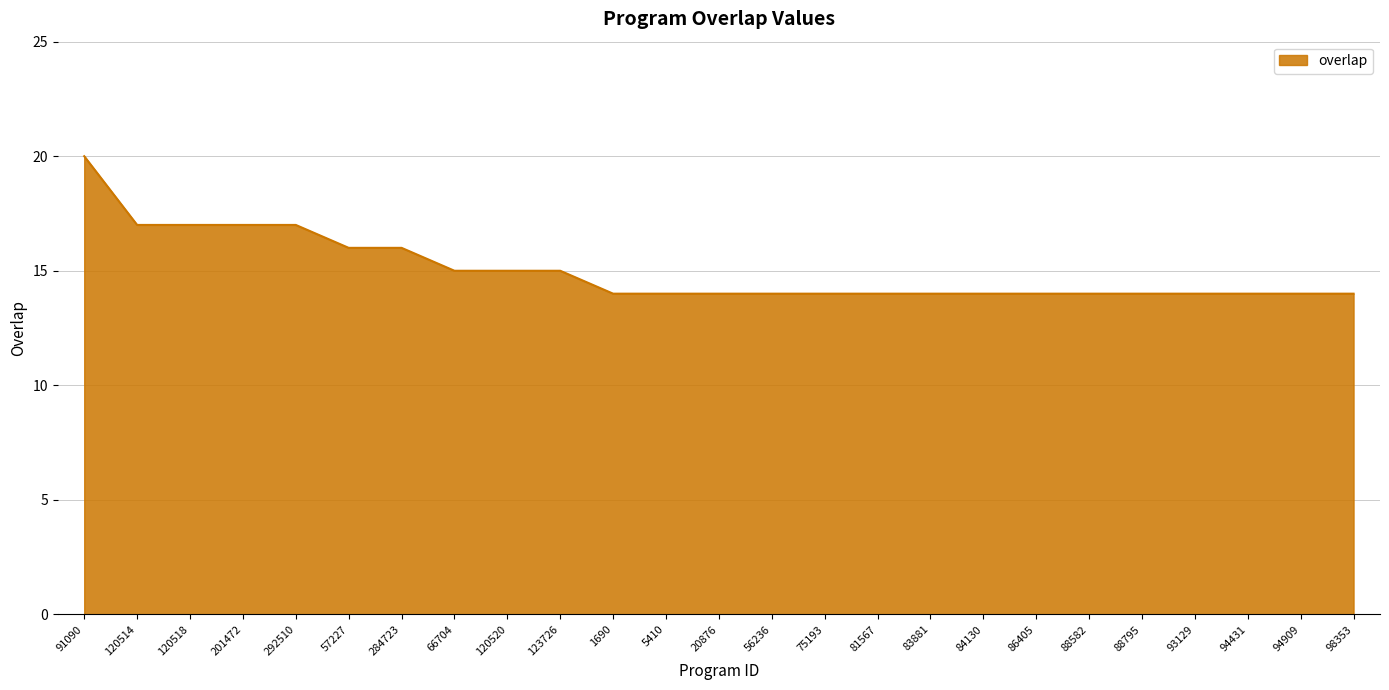

What is the difference between the maximum and minimum values?

6